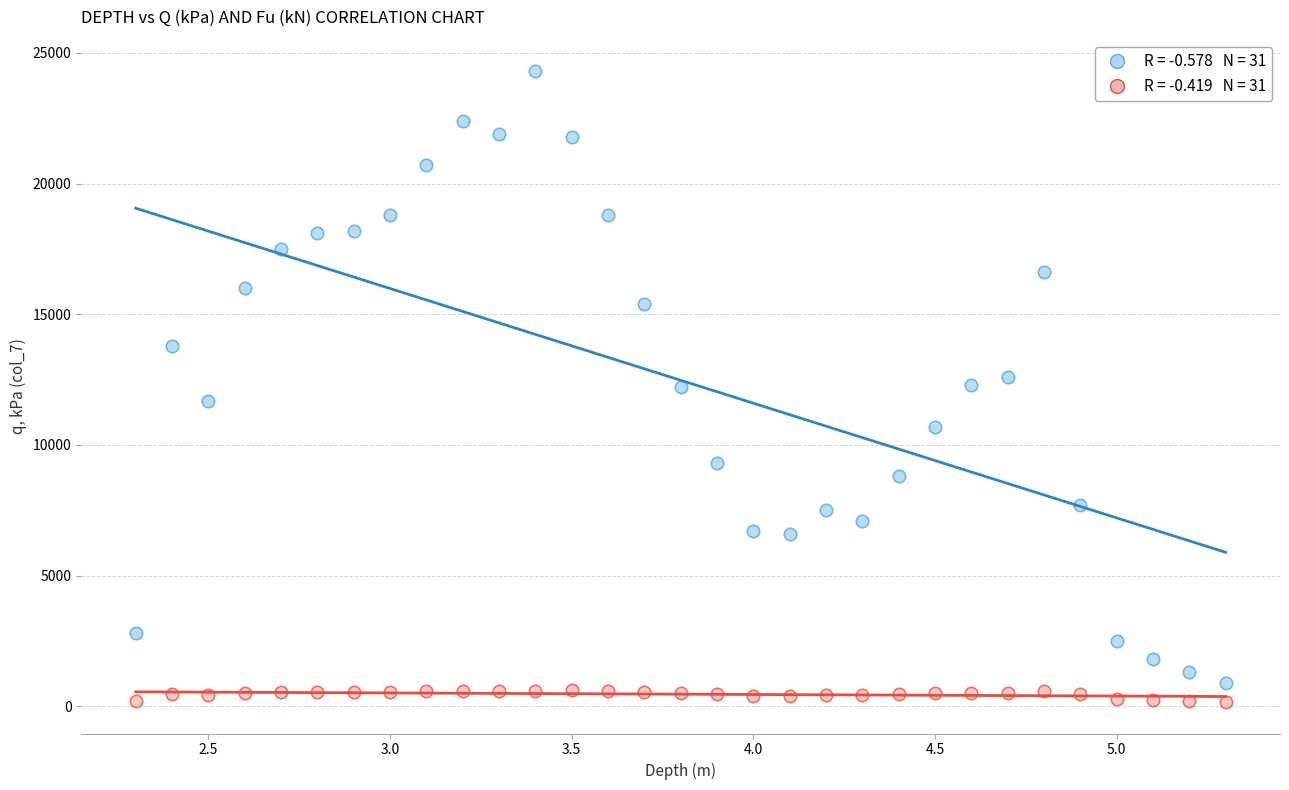

Across all data points, what is the range of X values (max minus min)?

3.0